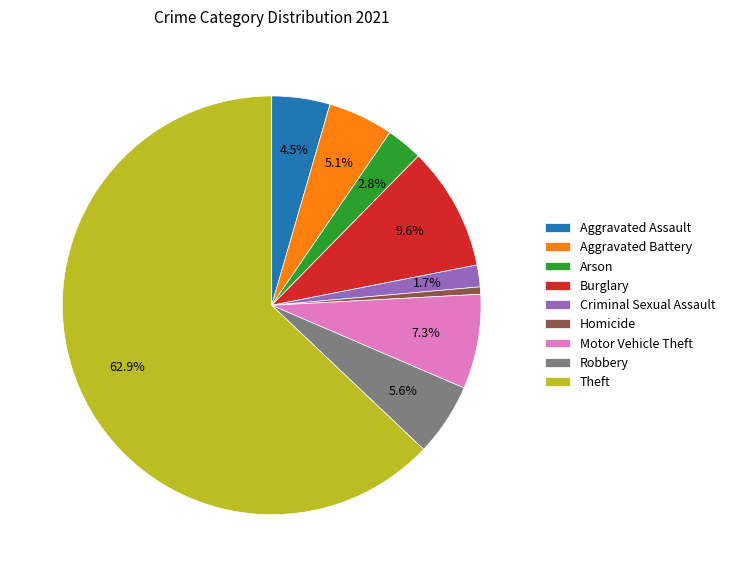

Which slice represents more than half of the pie?

Theft